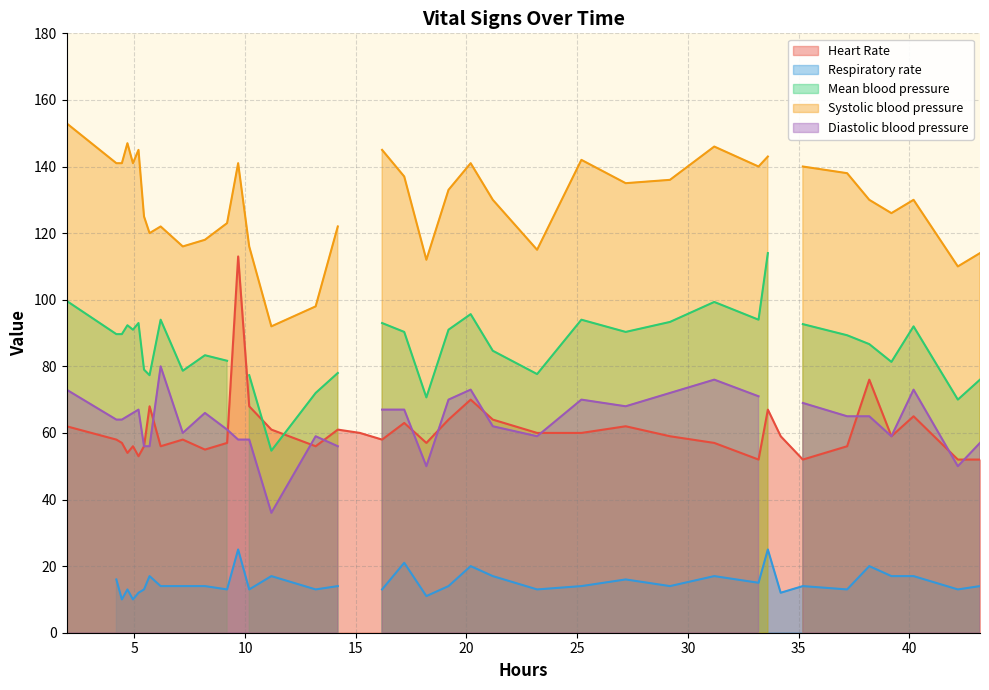

What is the value of the Mean blood pressure point at the 38th from the left?

70.0